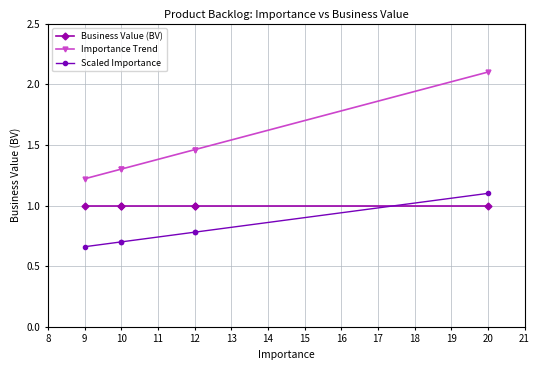

Which series has the largest range (max minus min)?

Importance Trend